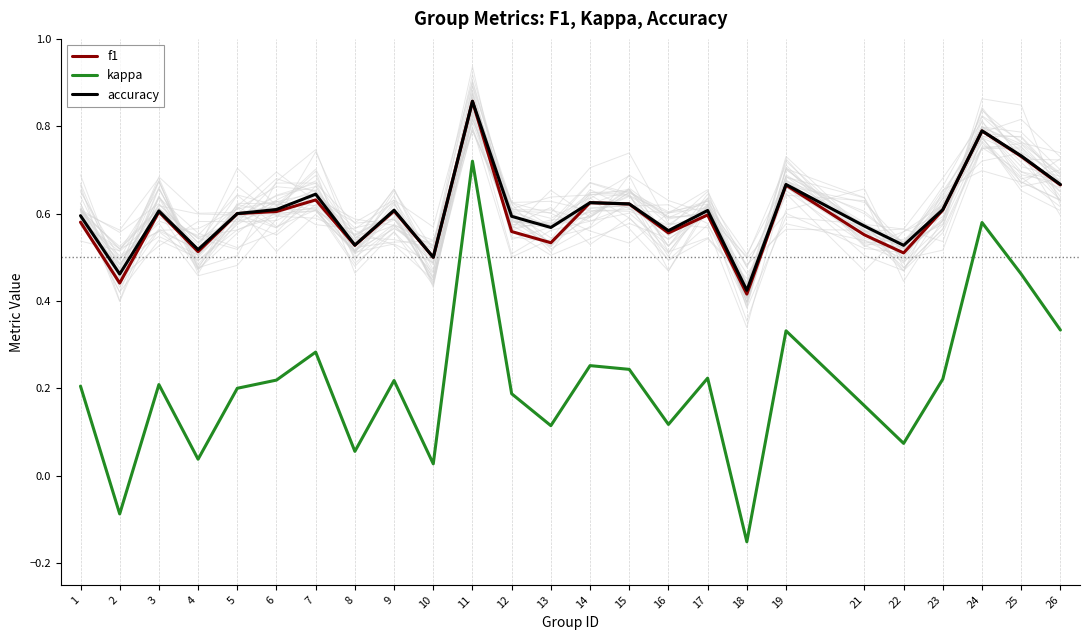

Is the value of kappa at 6 greater than the value of f1 at 16?

No